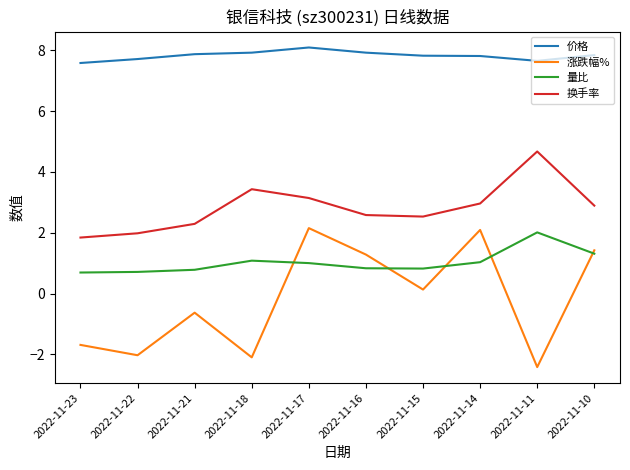

True or false: 价格 and 涨跌幅% cross at least once.

False